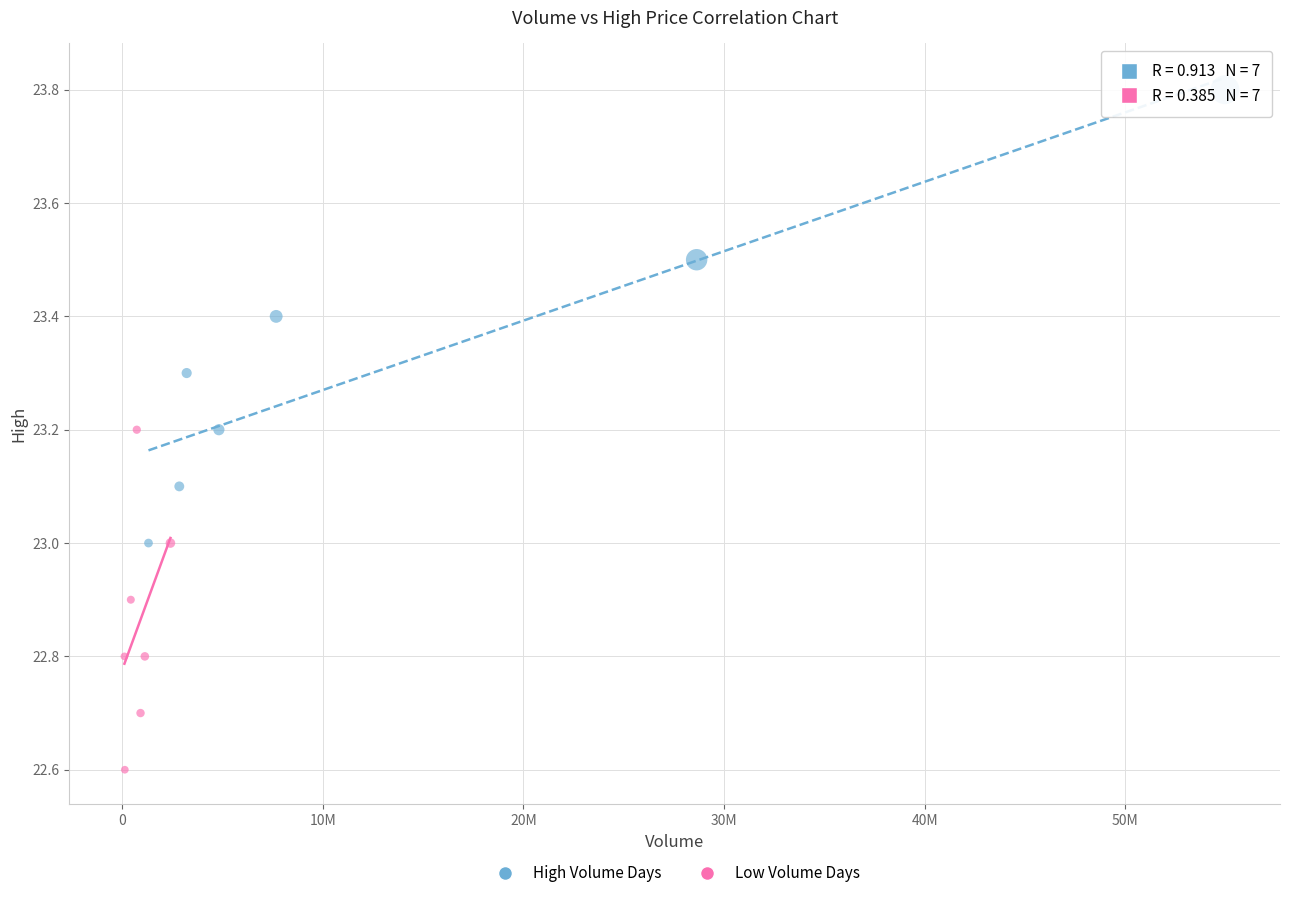

Which series has the widest spread of Y values?

High Volume Days